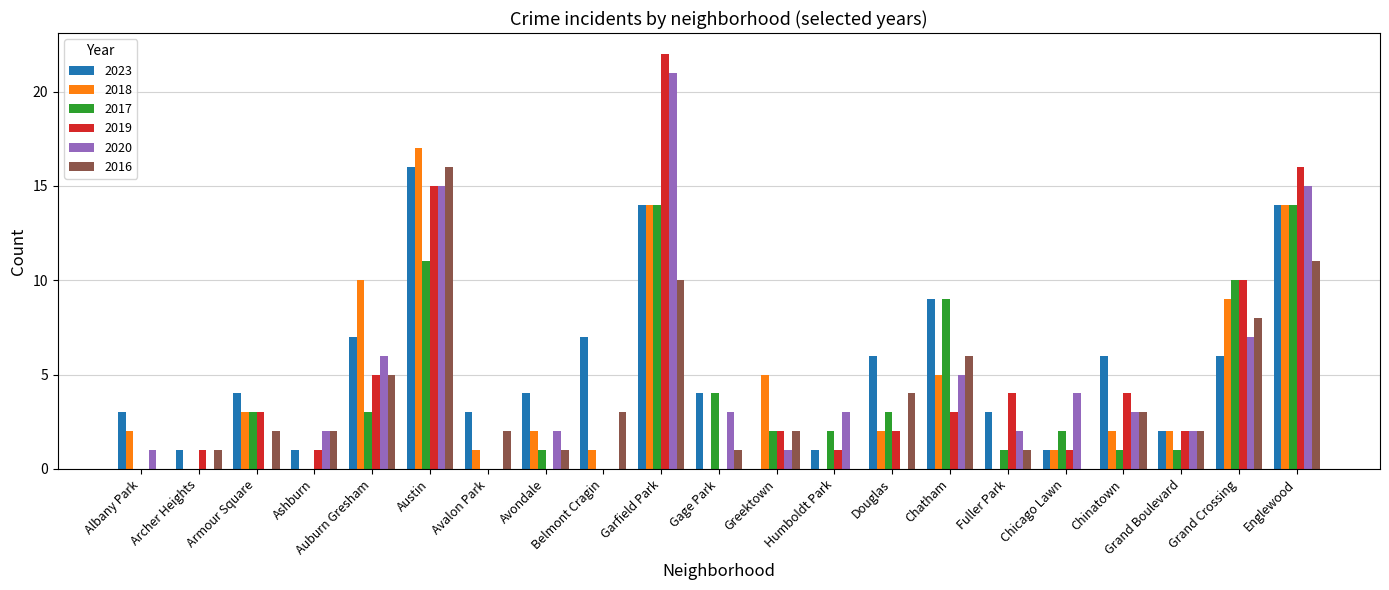

At which label does 2019 reach its peak?

Garfield Park